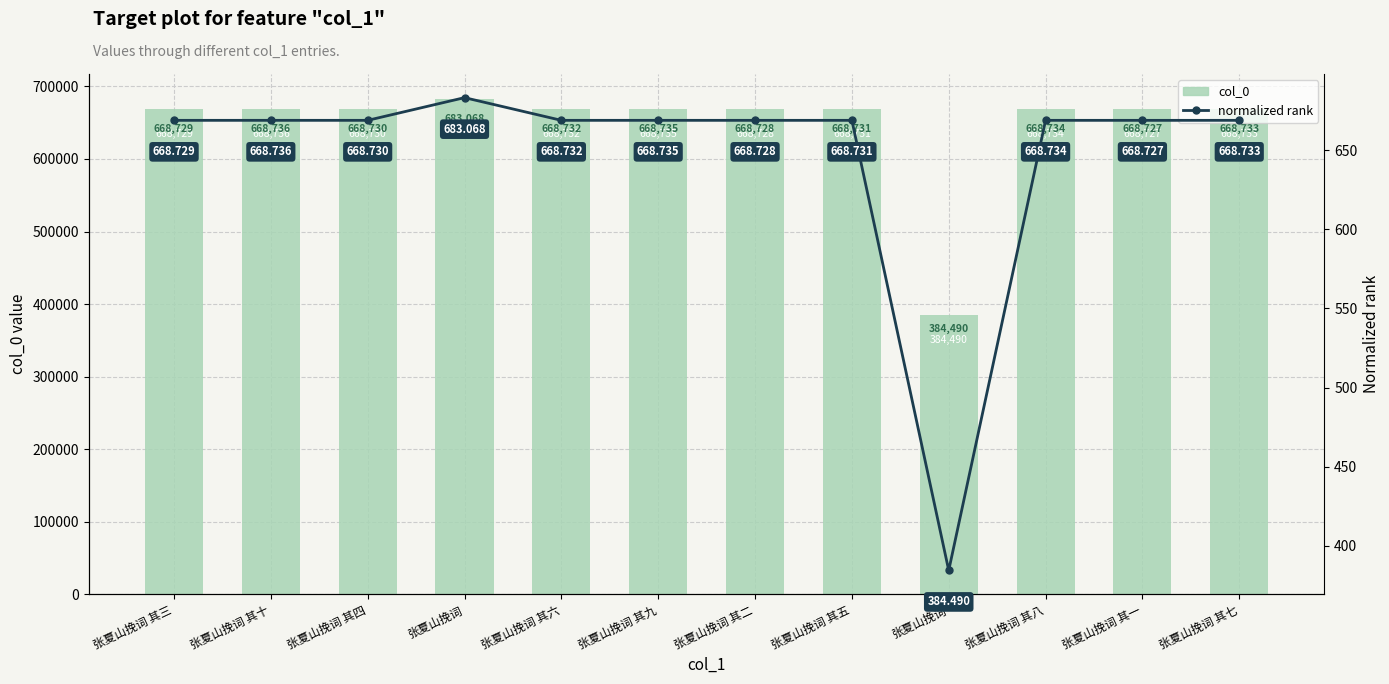

List the series in order of their peak value, lowest first.

normalized rank, col_0